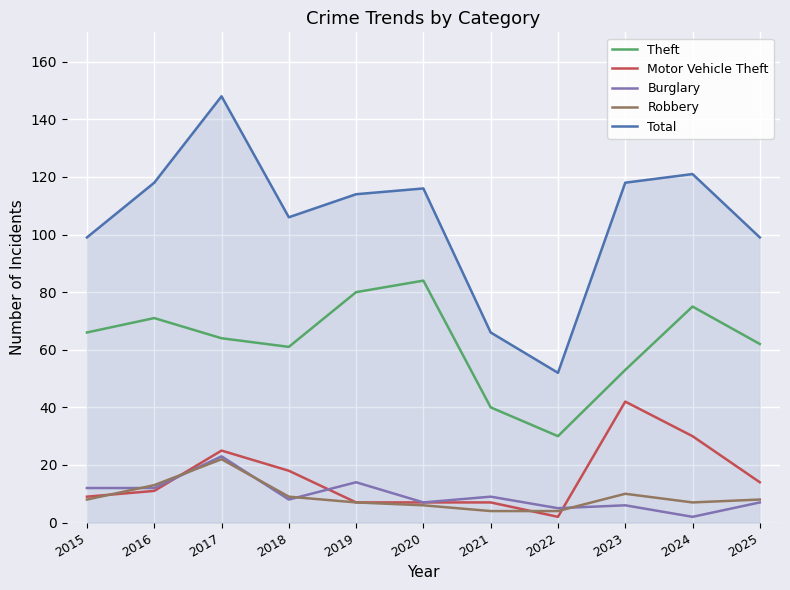

Where is the first local maximum for Theft?

2016